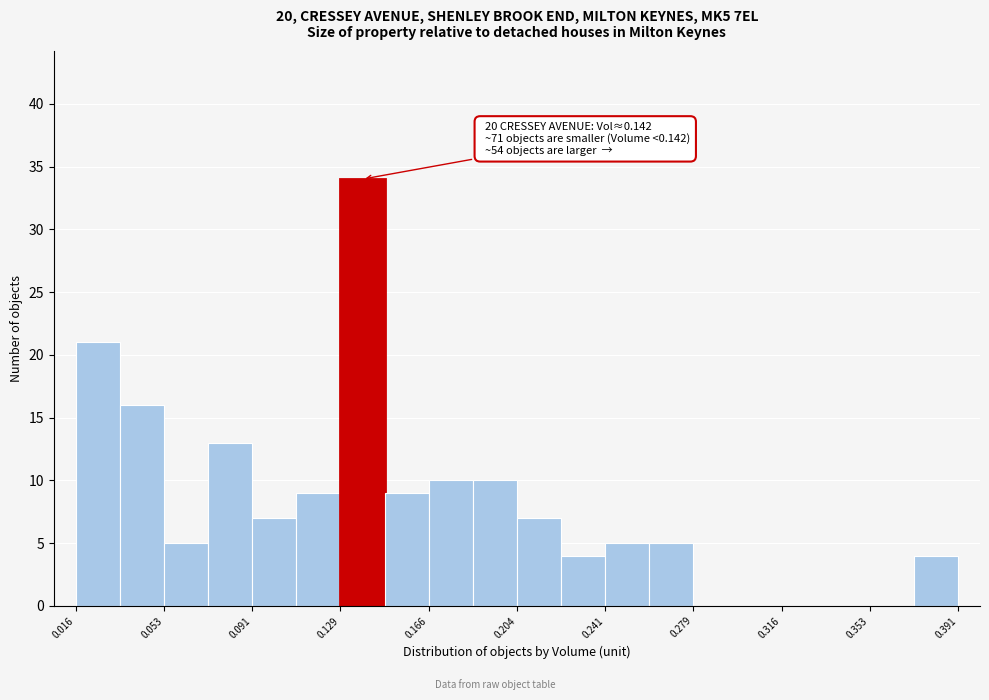

Around what value on the x-axis is the tallest bar? Give the approximate position of its centre, as read against the axis.

0.140